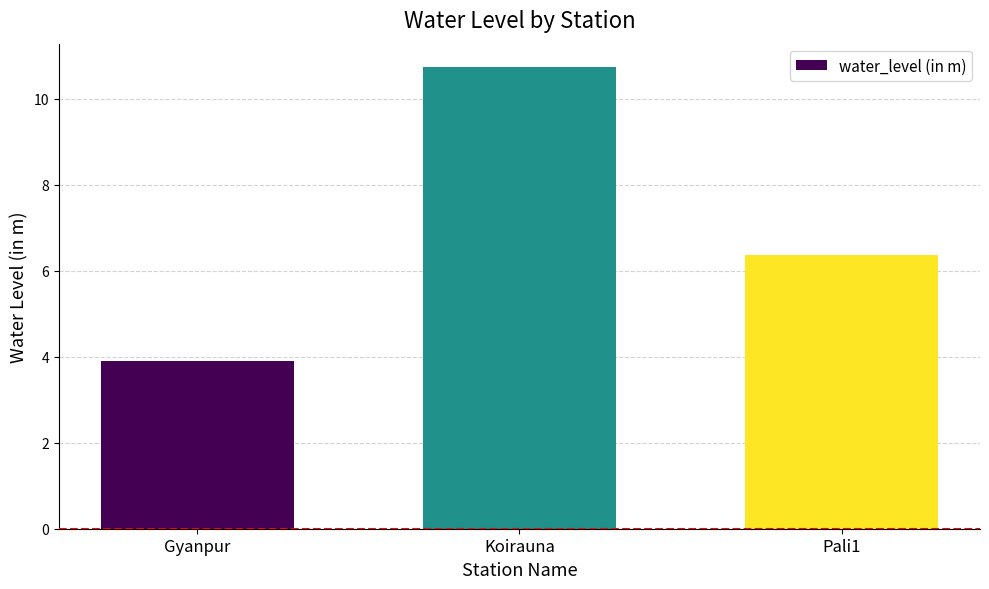

At which category does the chart reach its peak across all series?

Koirauna